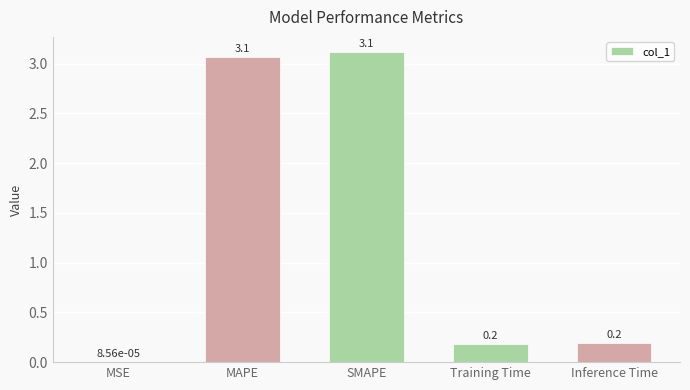

Between Training Time and Inference Time, which is larger?

Inference Time